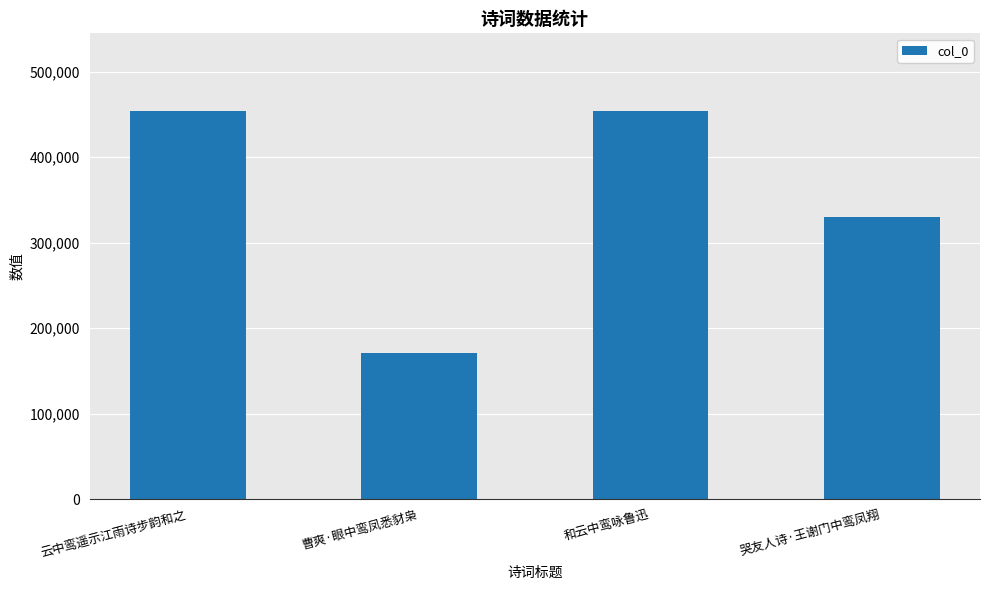

At which category does the chart reach its minimum across all series?

曹爽·眼中鸾凤悉豺枭